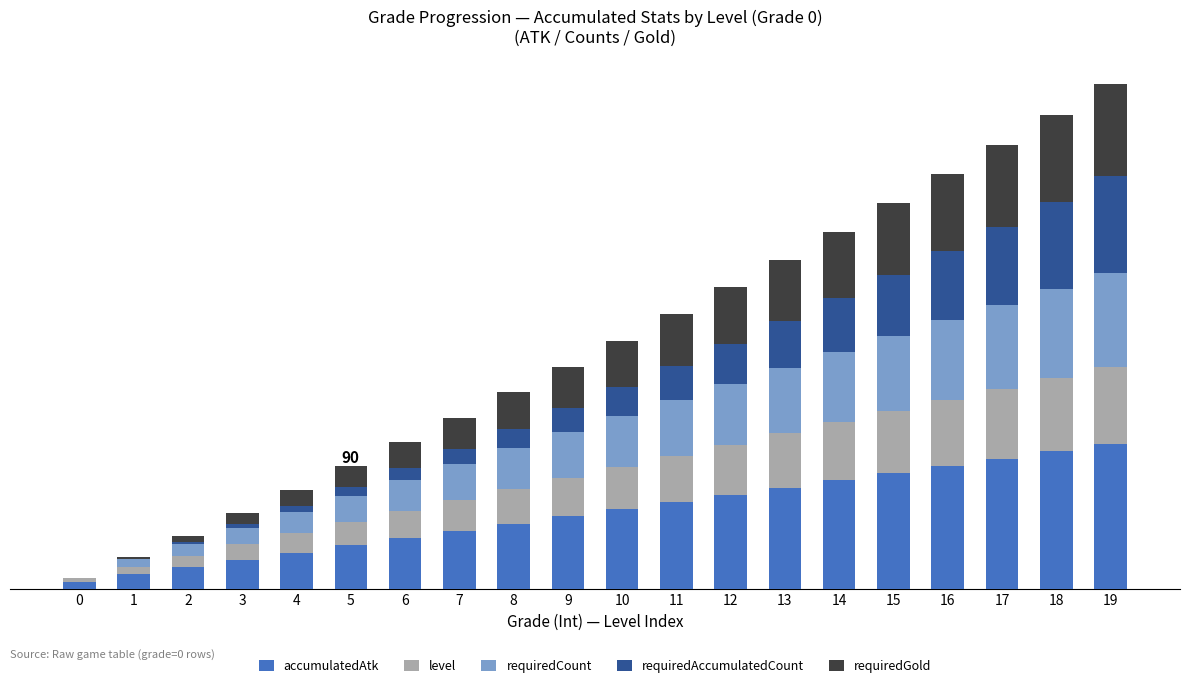

At which label does requiredCount first exceed 105?

11